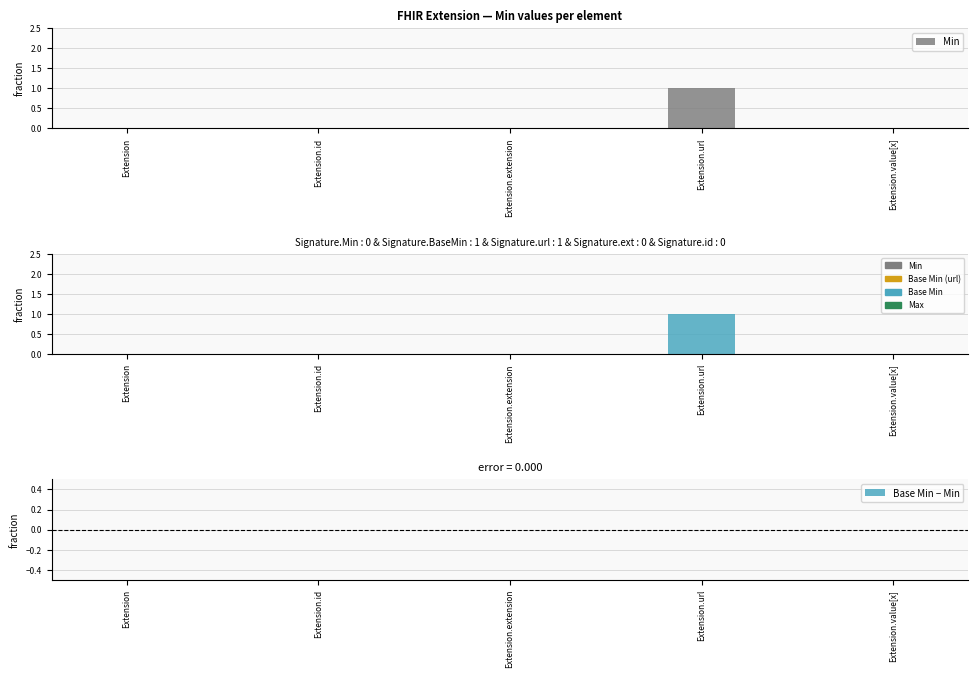

Which series has the largest range (max minus min)?

Min